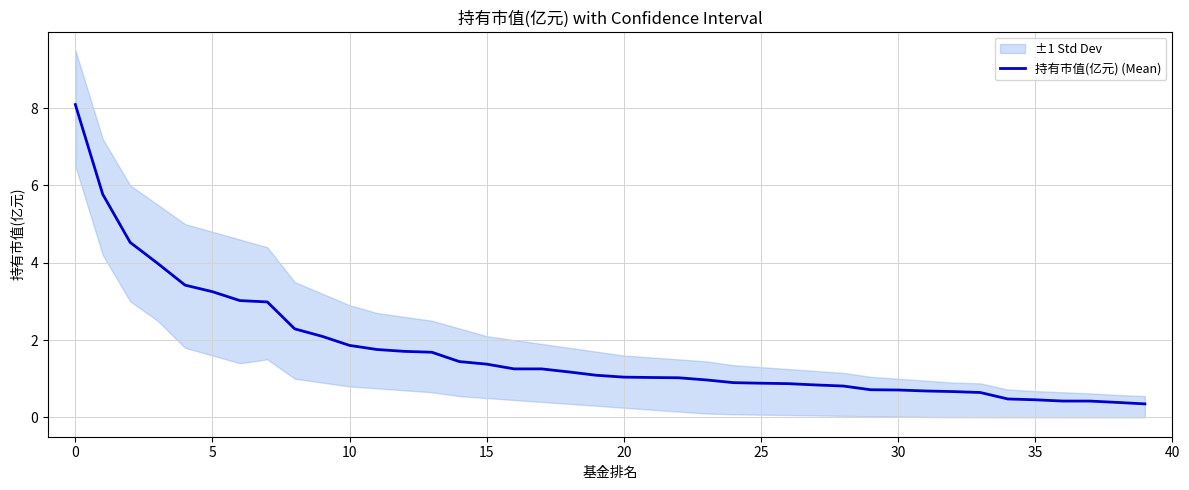

What is the change in value from 12 to 35?

-1.3